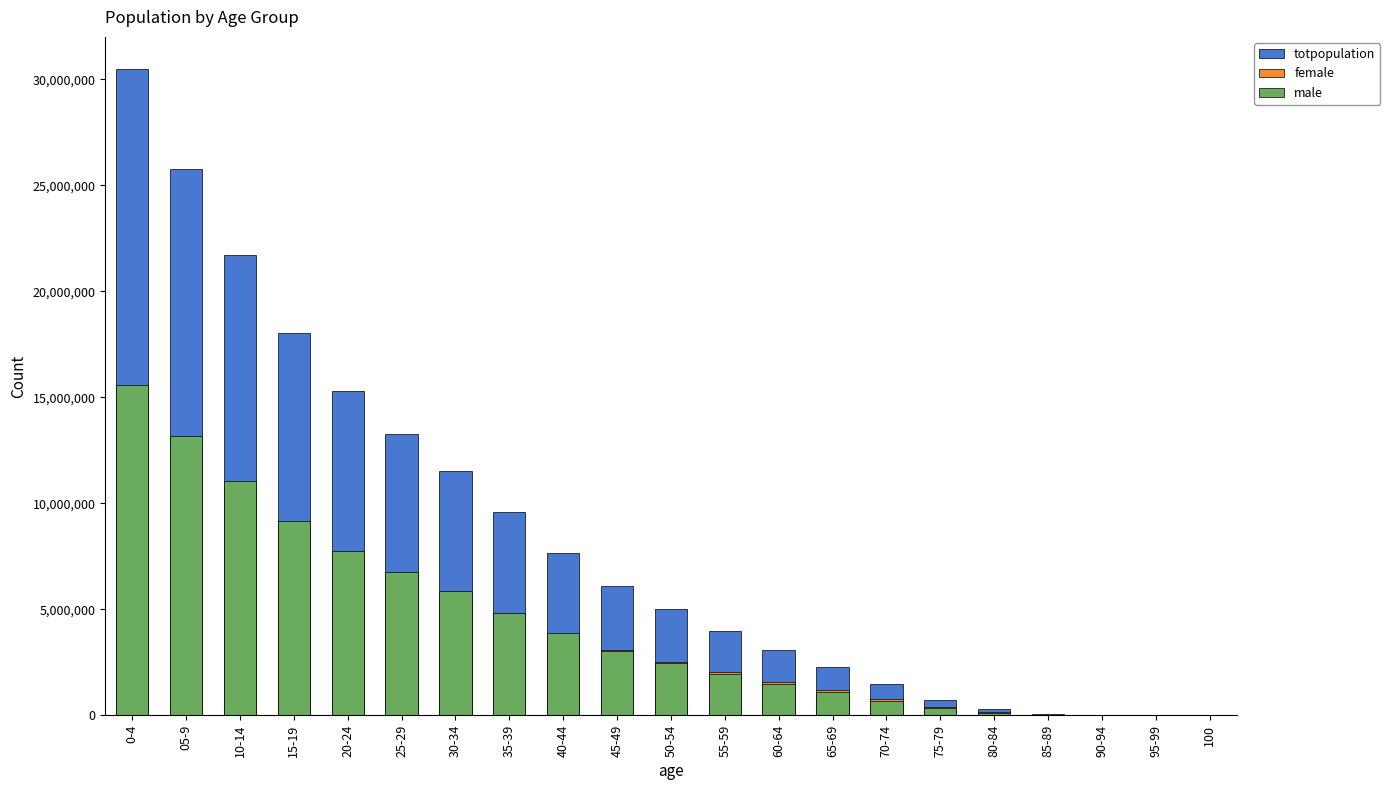

What is the value of the totpopulation bar at the 13th from the left?

3061925